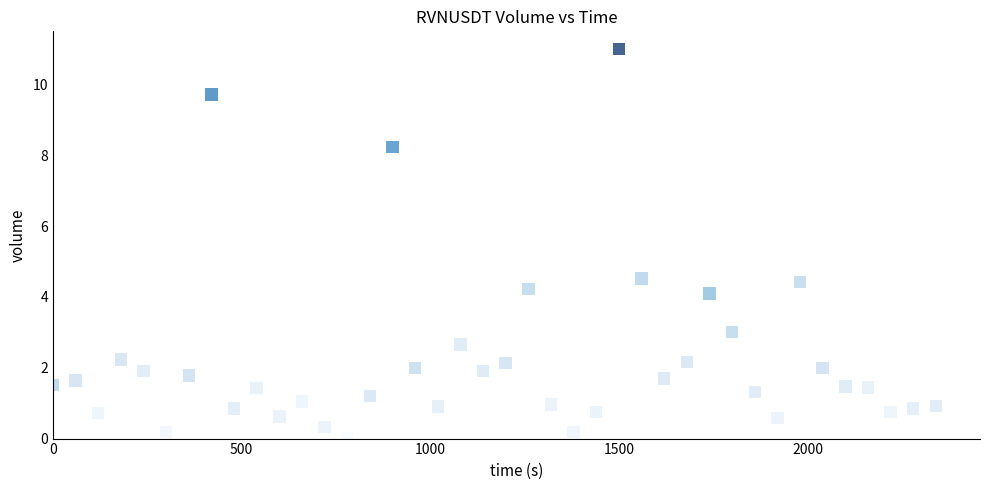

What is the range of Y values (max minus min)?

11.0